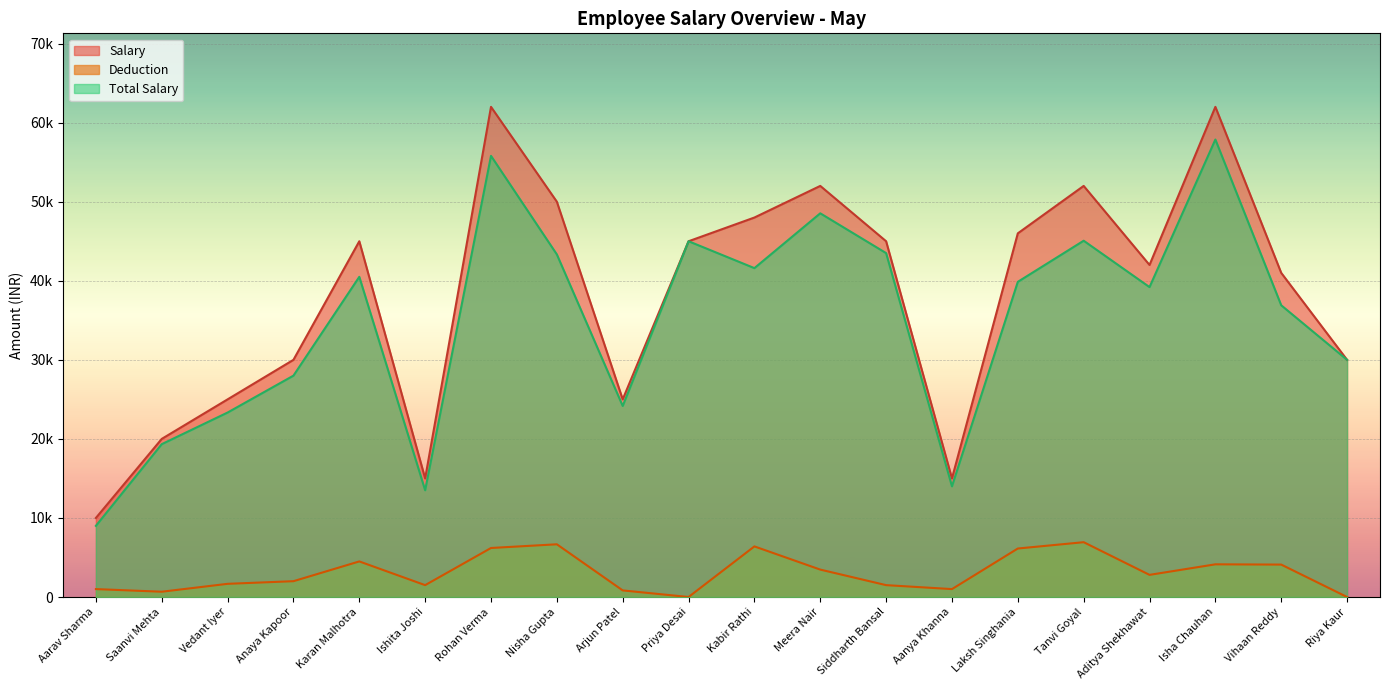

What is the difference between the maximum and minimum values in the Total Salary series?

48866.7